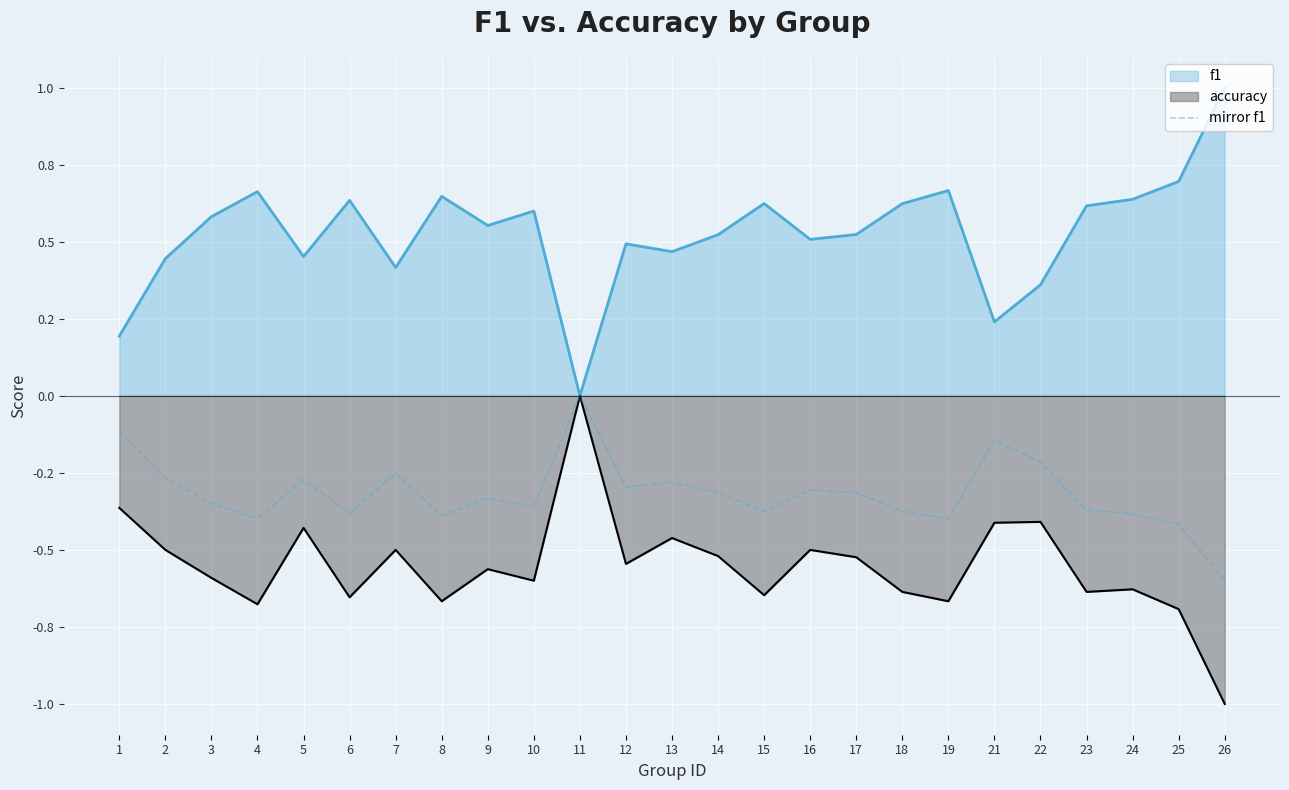

Does the chart display data point markers on the line(s)?

No